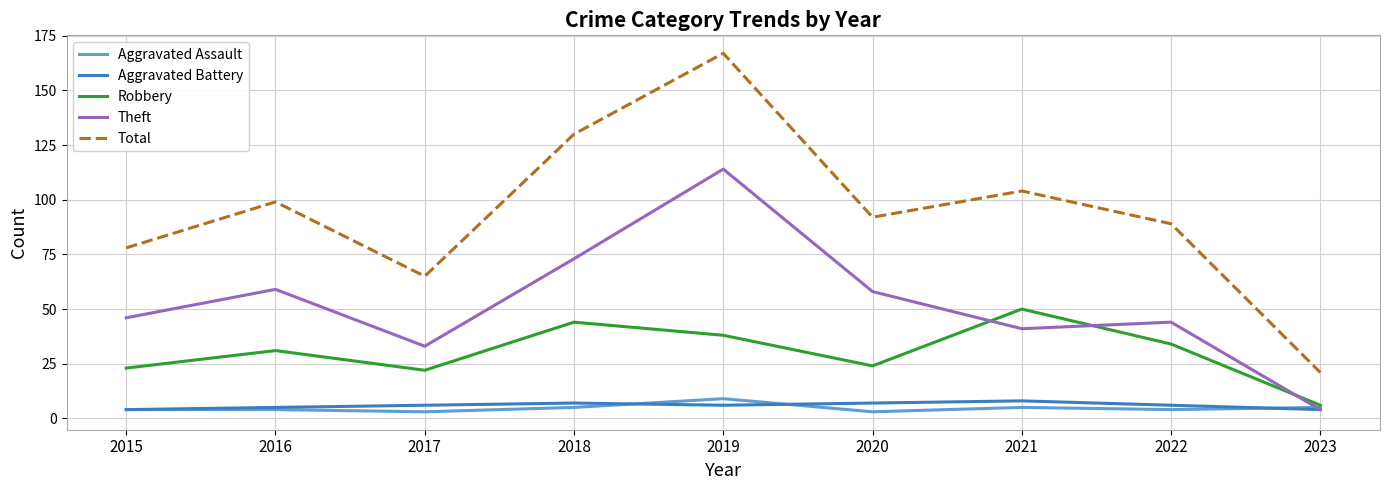

Is the value of Total at 2023 greater than the value of Aggravated Battery at 2018?

Yes